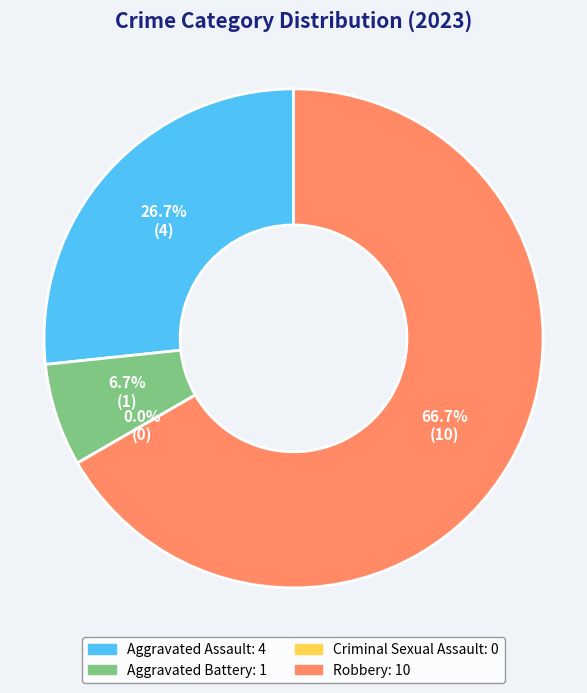

How many segments does this pie chart have?

4